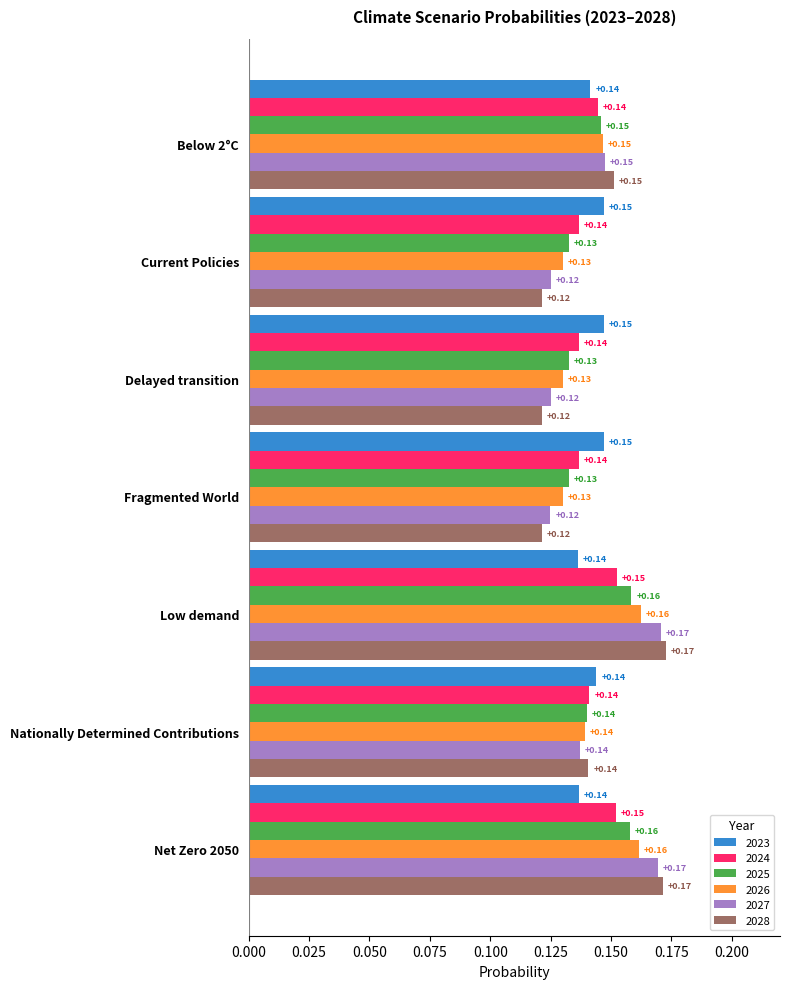

What is the total value across all series at Fragmented World?

0.8